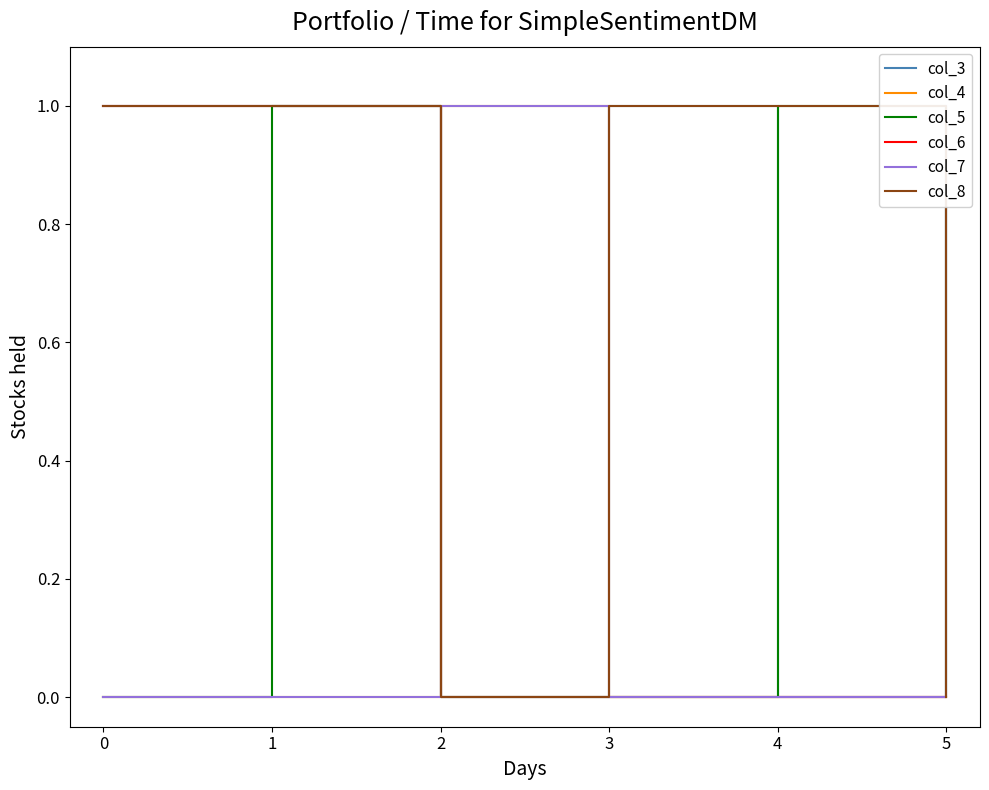

The value of col_8 at 3 is 0. True or false?

False